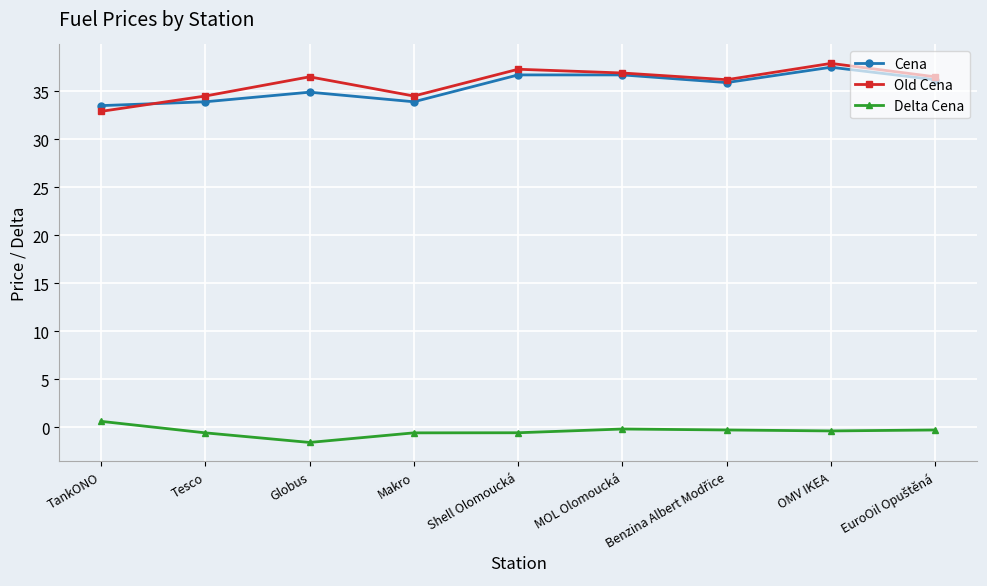

What is the label of the 7th point from the right?

Globus